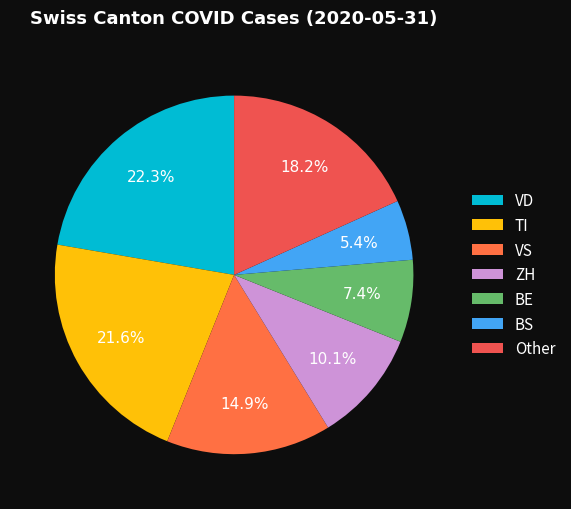

What is the smallest slice in the pie chart?

BS